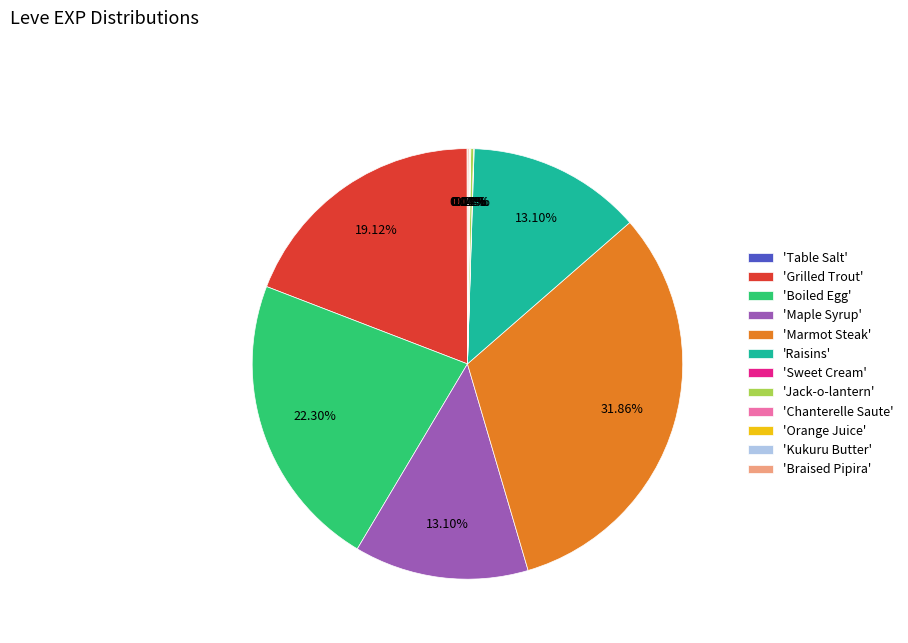

Does 'Boiled Egg' account for over 50% of the chart?

No